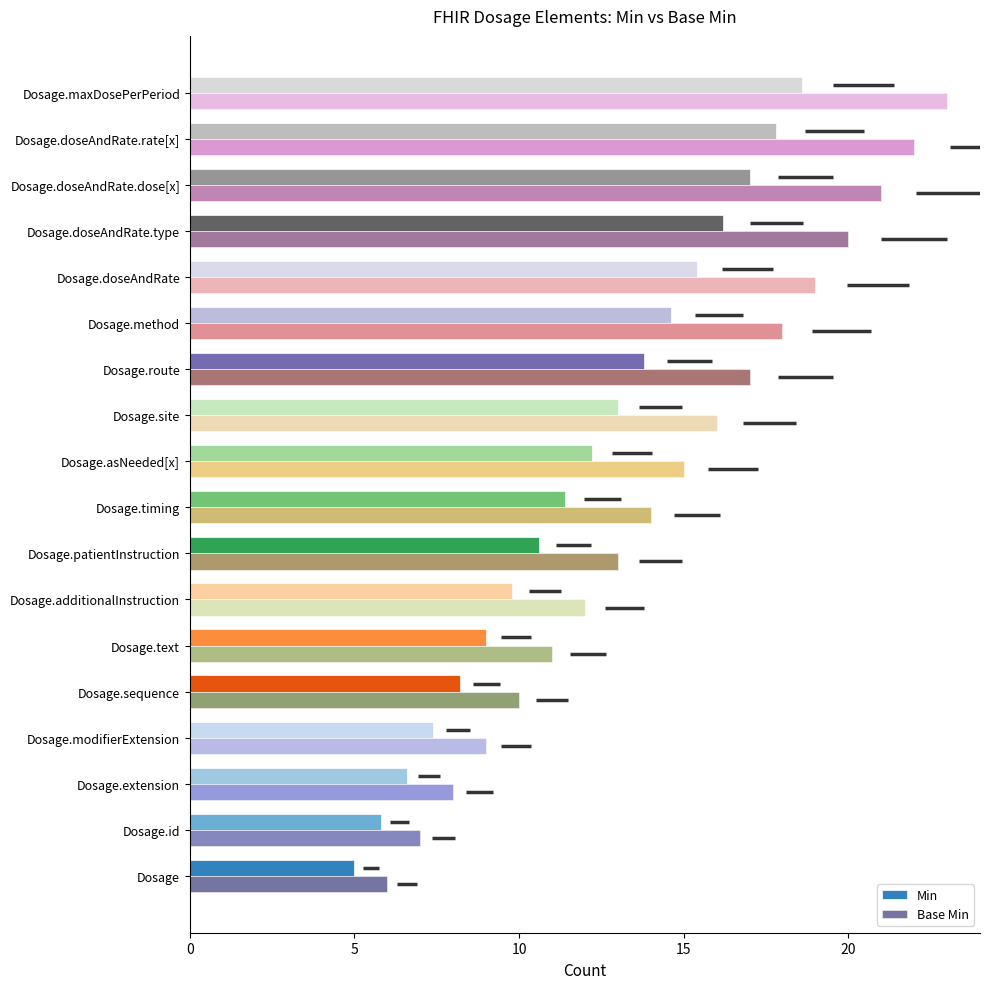

Which series has the widest spread of values?

Base Min